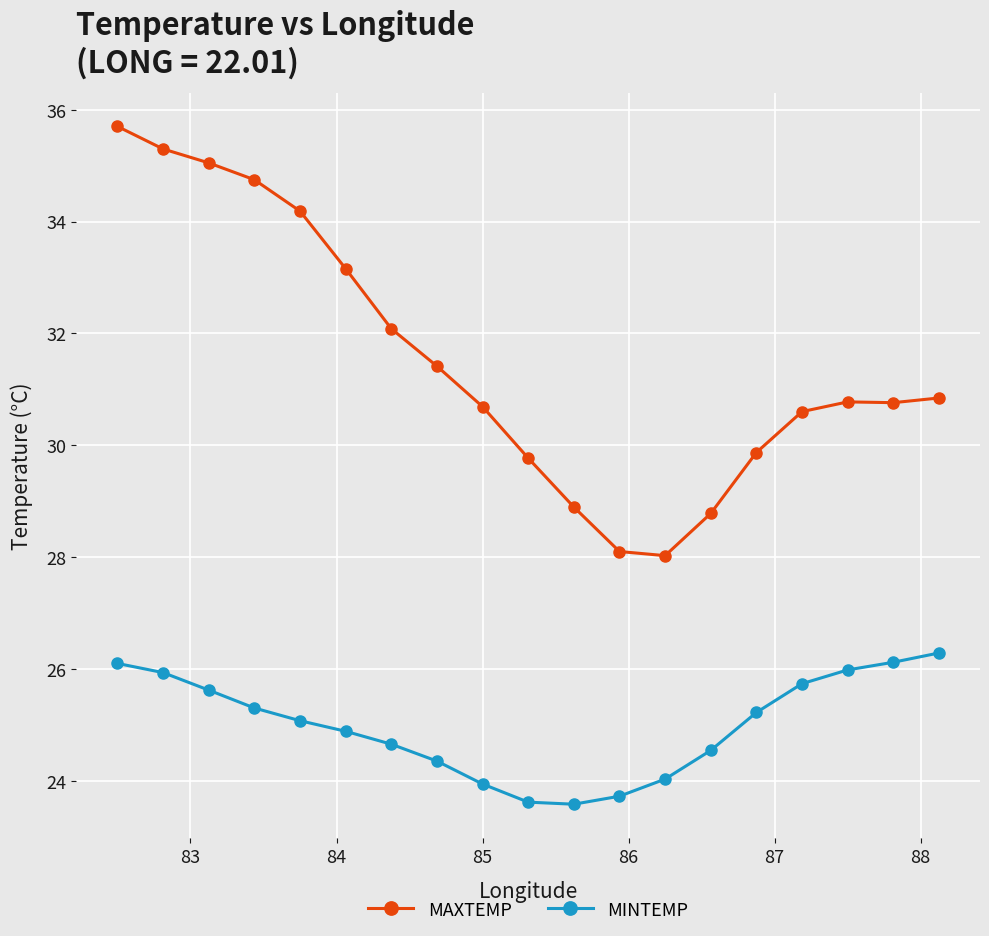

Which series has the widest spread of values?

MAXTEMP